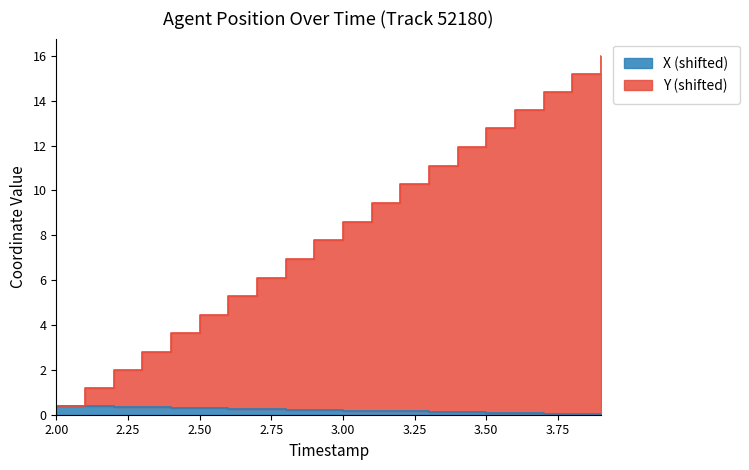

Reading right to left, transcribe all the data shown in this chart.

X: 0.0	0.0	0.0	0.1	0.1	0.1	0.1	0.1	0.2	0.2	0.2	0.2	0.3	0.3	0.3	0.3	0.3	0.4	0.4	0.4
Y: 16.0	15.2	14.4	13.6	12.8	11.9	11.1	10.3	9.4	8.6	7.8	7.0	6.1	5.3	4.5	3.6	2.8	2.0	1.2	0.4